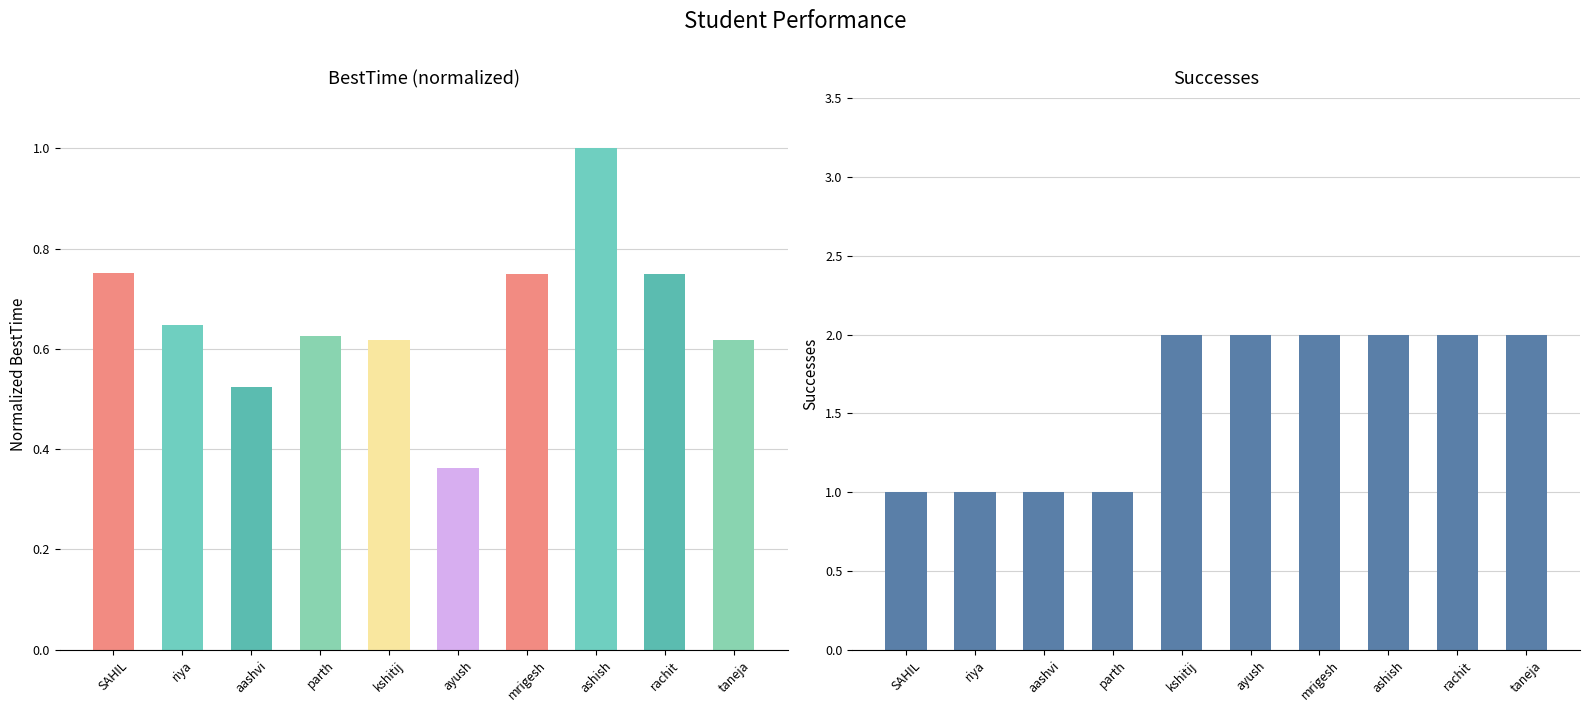

Which has a higher value, rachit or riya?

rachit